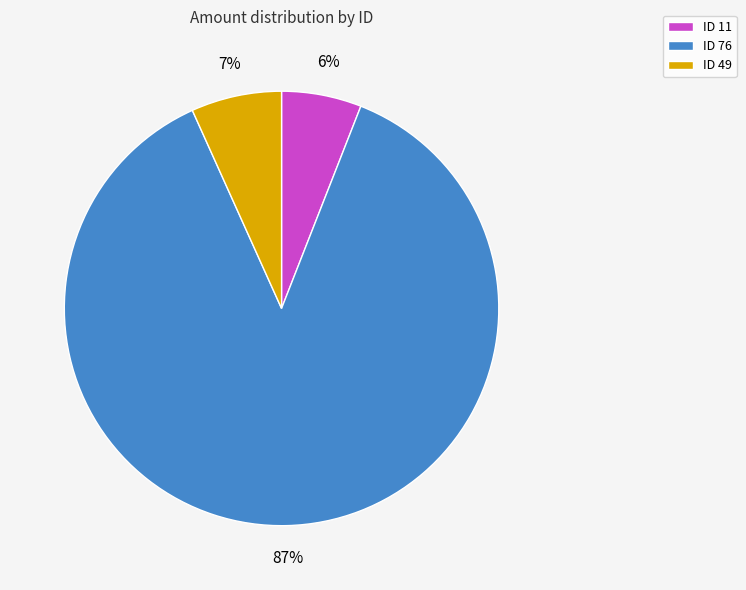

Rank the categories by value from lowest to highest.

ID 11, ID 49, ID 76